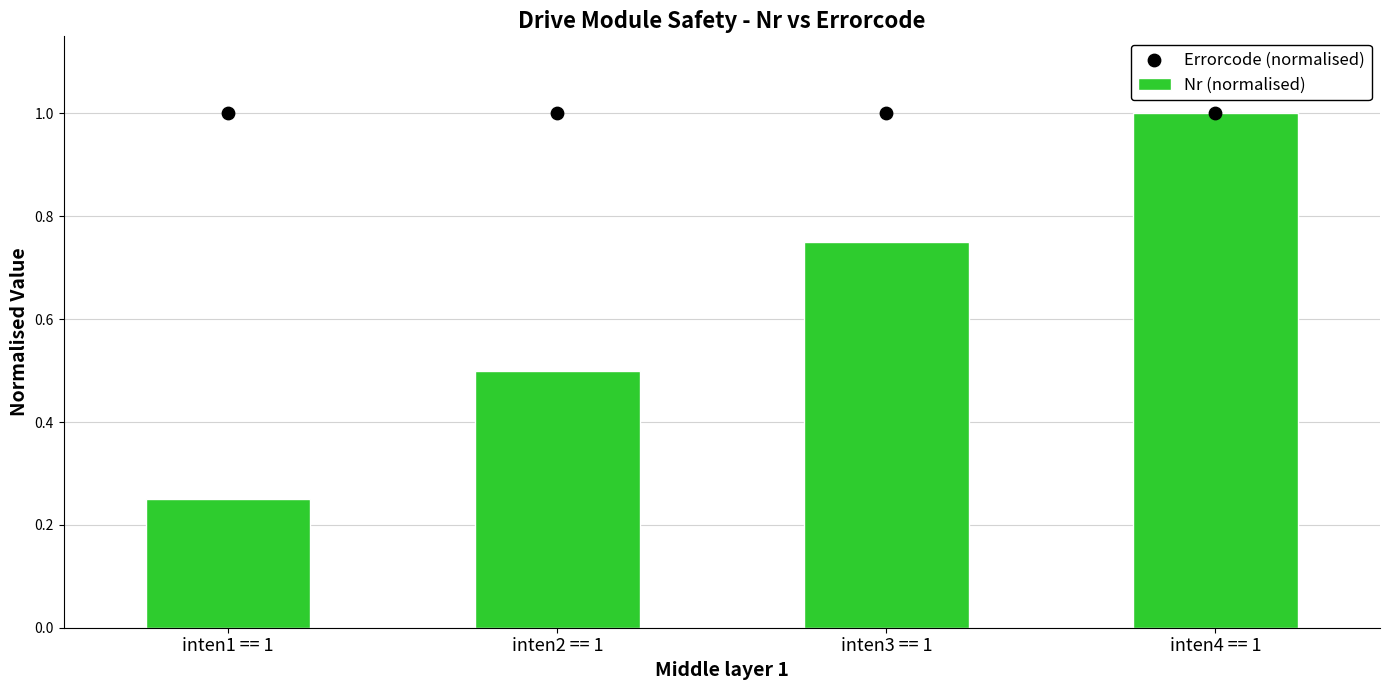

Which series has the largest total across all categories?

Errorcode (normalised)